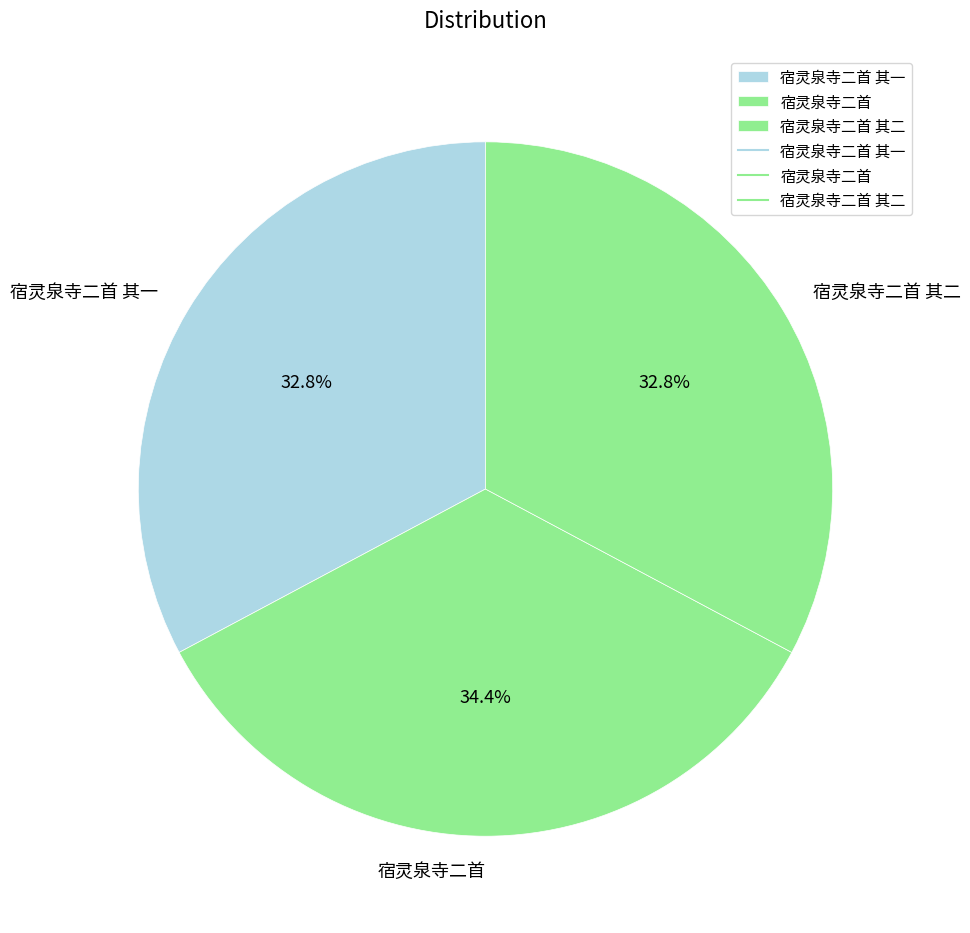

To the nearest percent, what portion does 宿灵泉寺二首 其二 represent?

33%